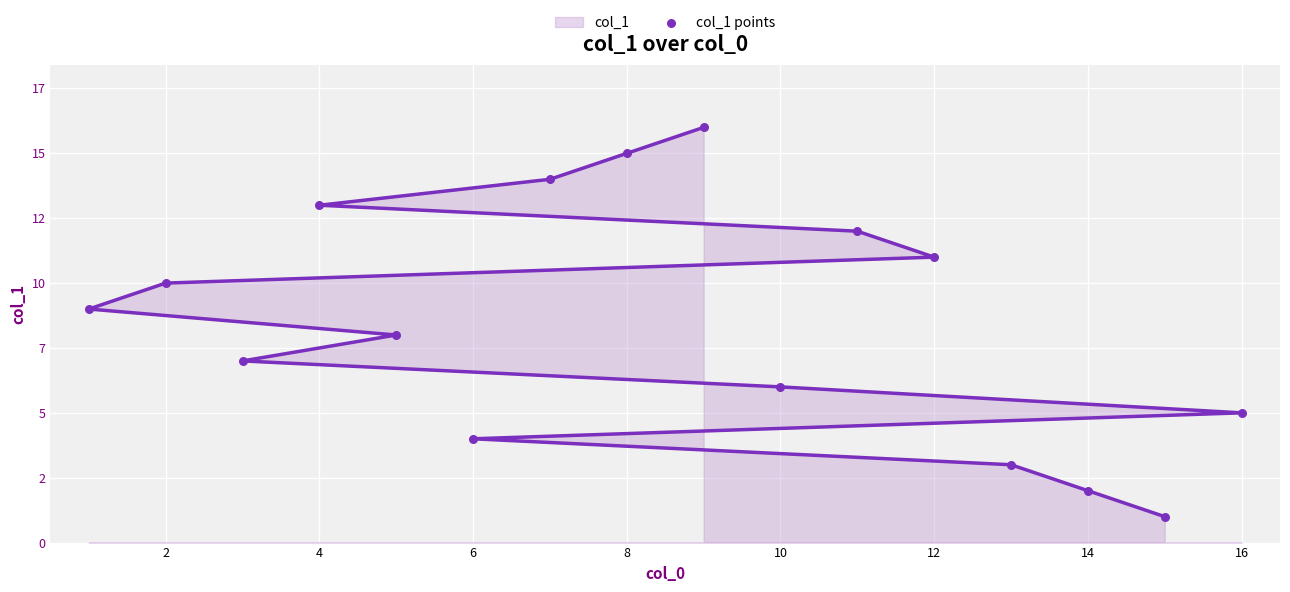

Which series contains the highest Y value?

col_1